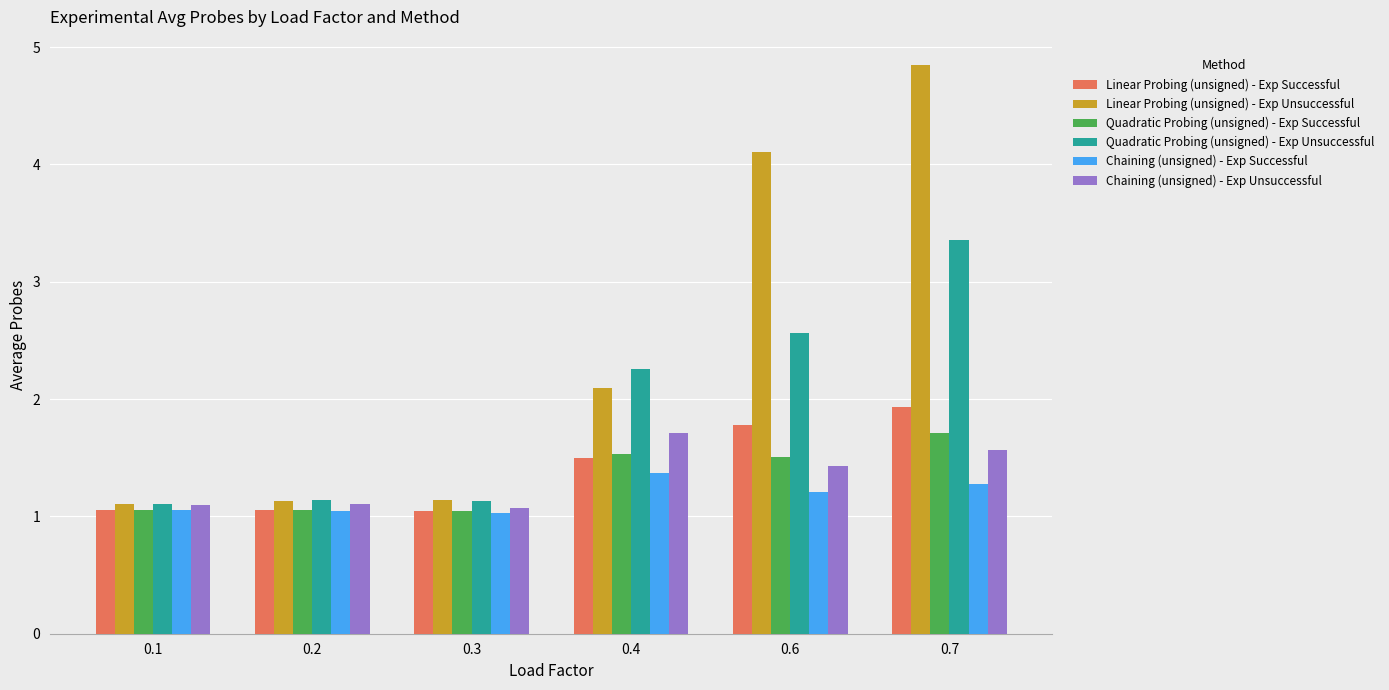

Which series changed the most between 0.4 and 0.6?

Linear Probing (unsigned) - Exp Unsuccessful